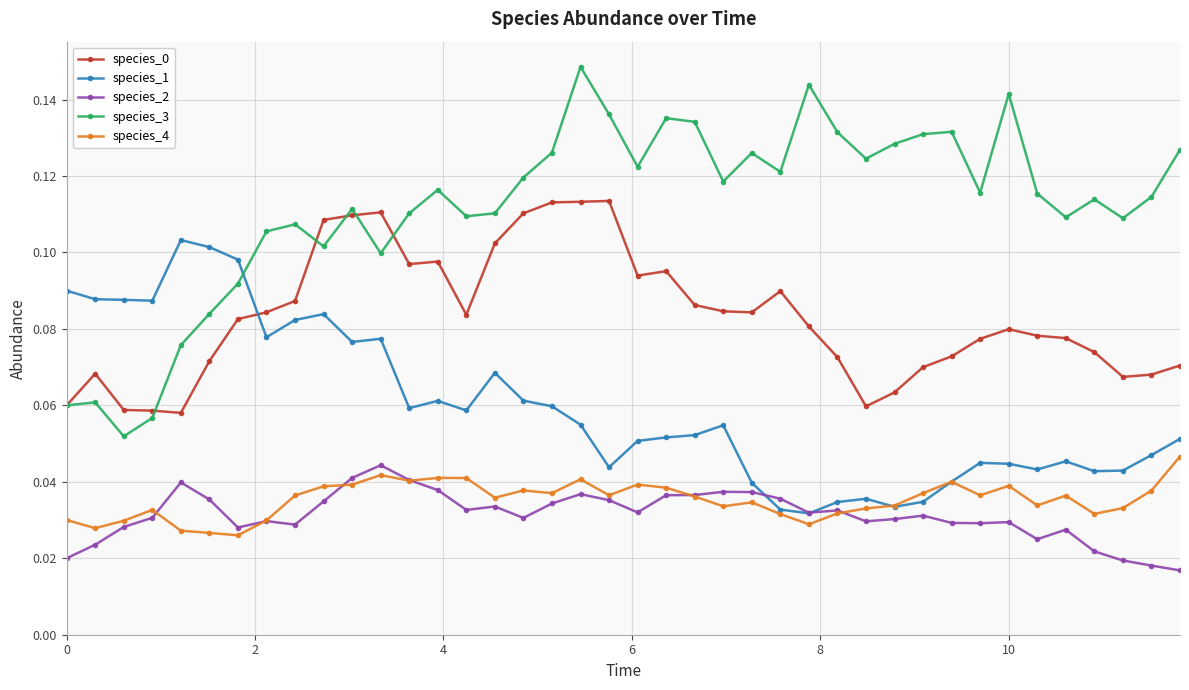

At how many categories does at least one series exceed 0?

40